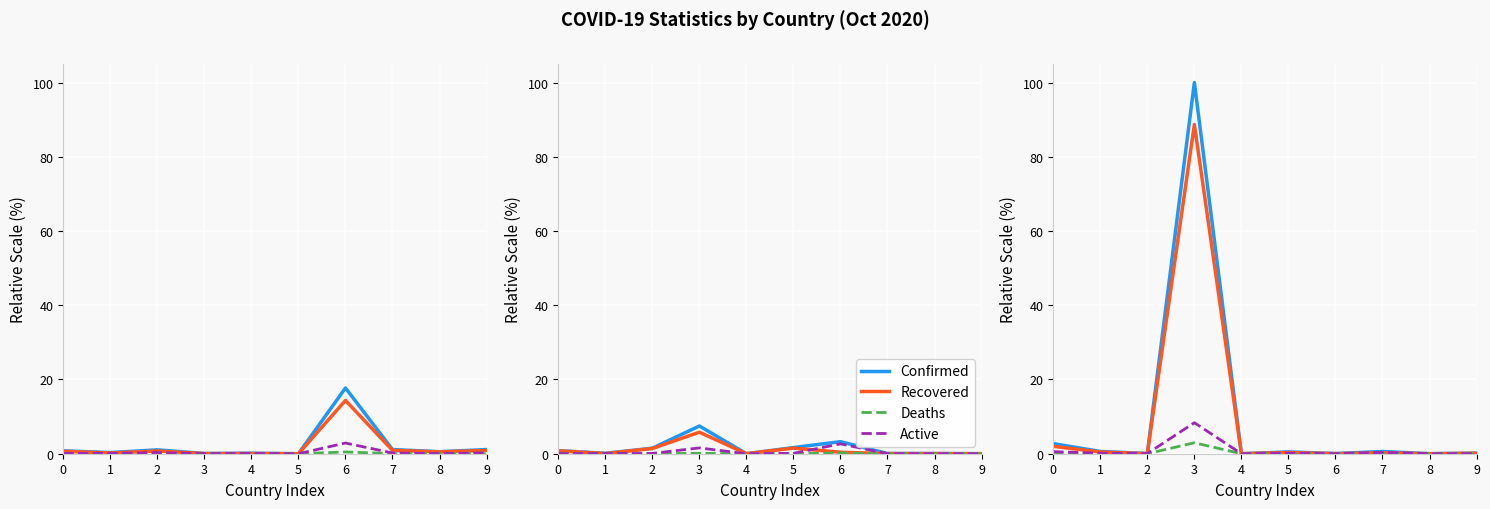

What is the difference between the second highest and second lowest values in the Confirmed series?

2.7